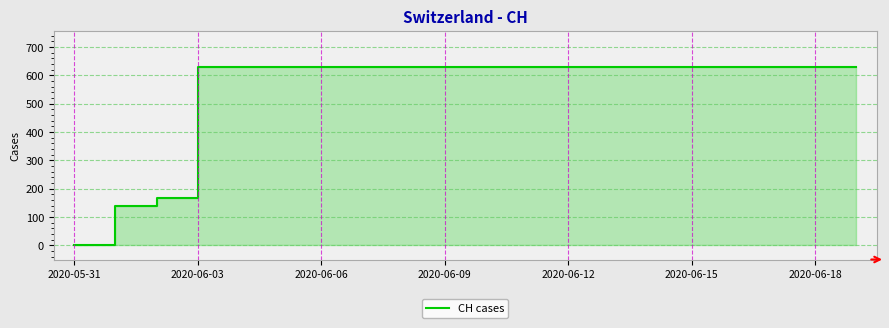

At which category does the chart reach its minimum across all series?

2020-05-31